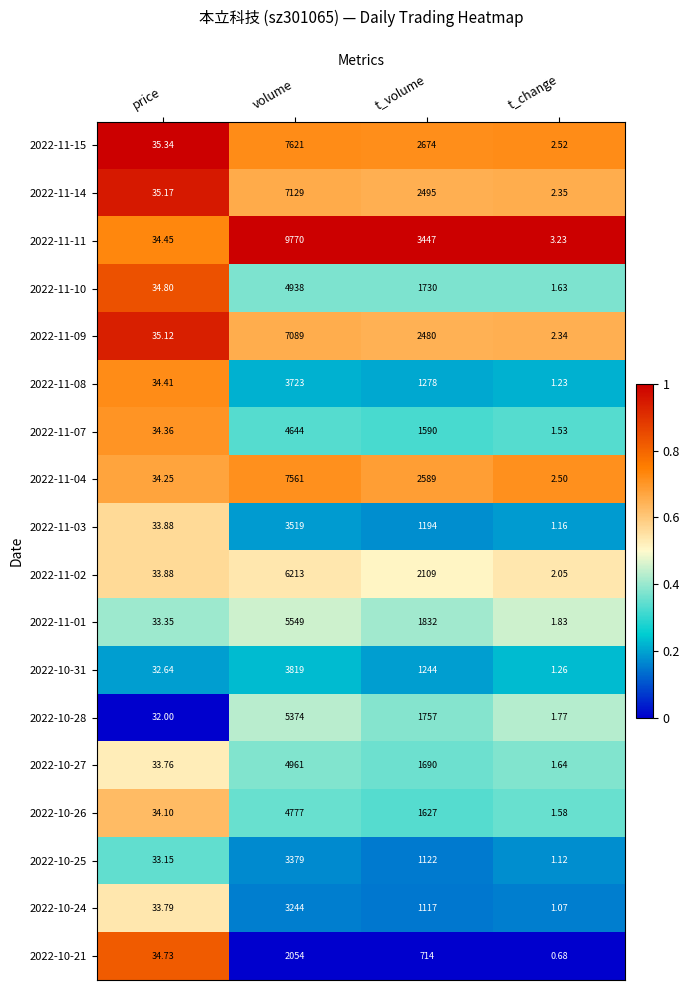

Which series changed the most between volume and t_change?

2022-11-11